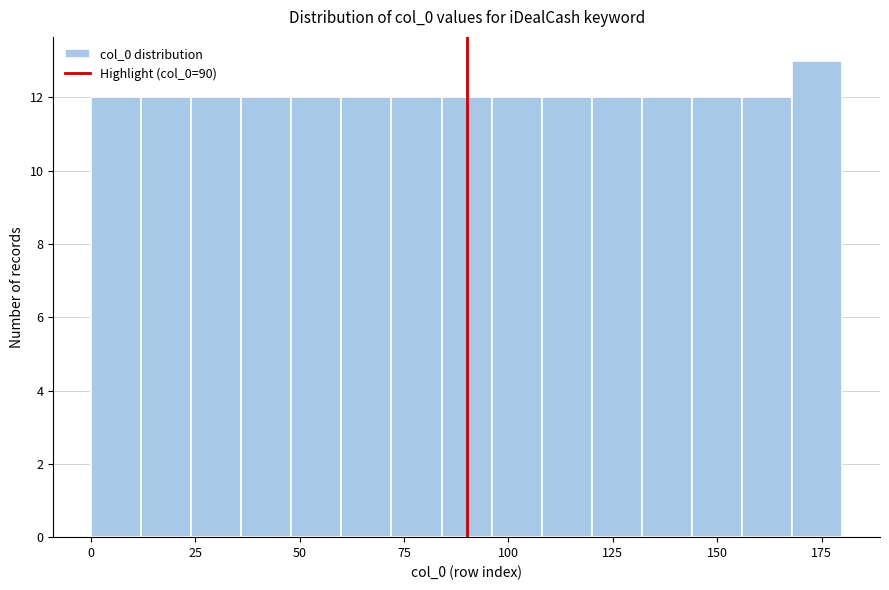

Around what value on the x-axis is the tallest bar? Give the approximate position of its centre, as read against the axis.

175